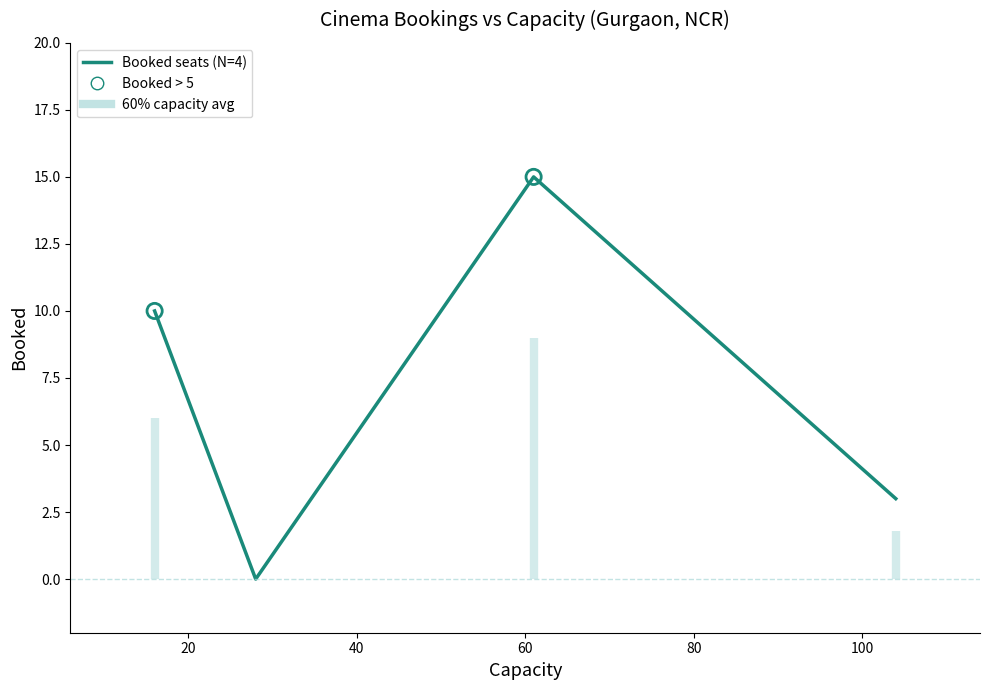

Approximately how many times larger is the value at 104 compared to 16?

0.3